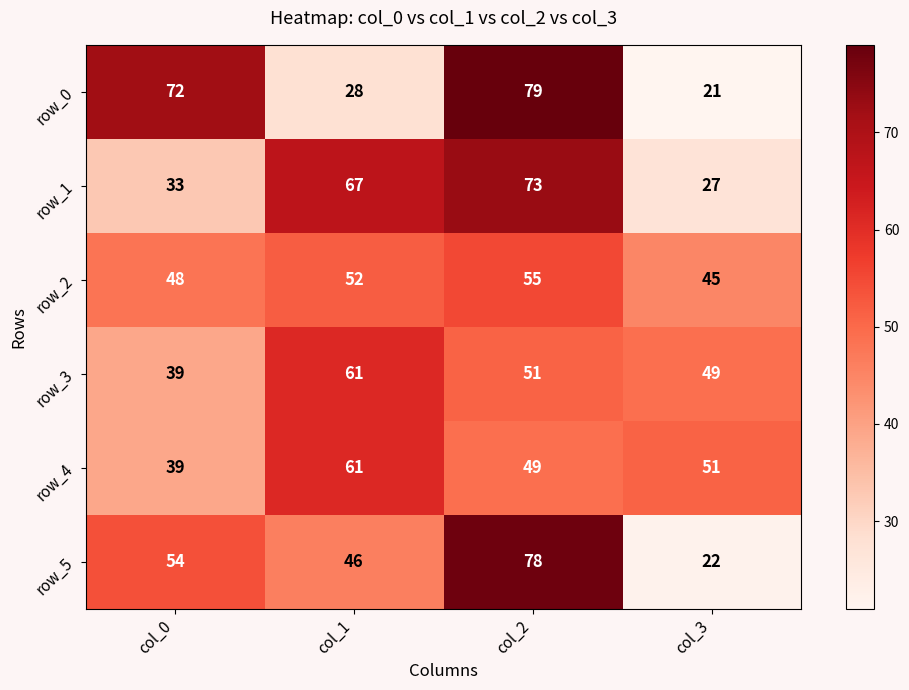

What is the maximum value shown in the chart?

79